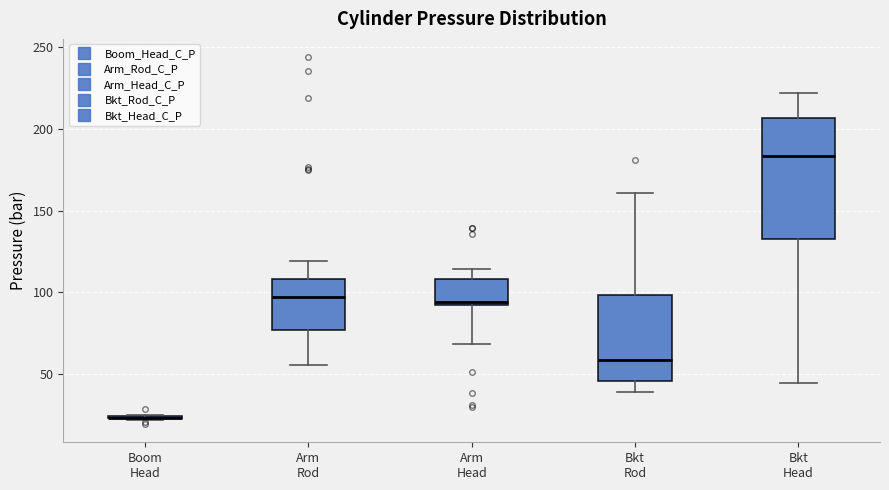

Comparing the boxes themselves (not the whiskers), which one is the tallest?

Bkt Head